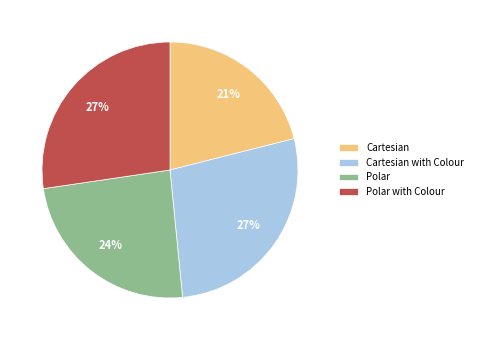

What is the smallest slice in the pie chart?

Cartesian